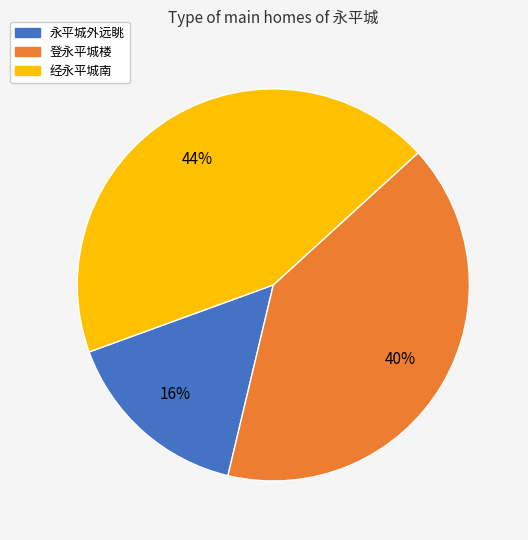

Rank the categories by value from highest to lowest.

经永平城南, 登永平城楼, 永平城外远眺